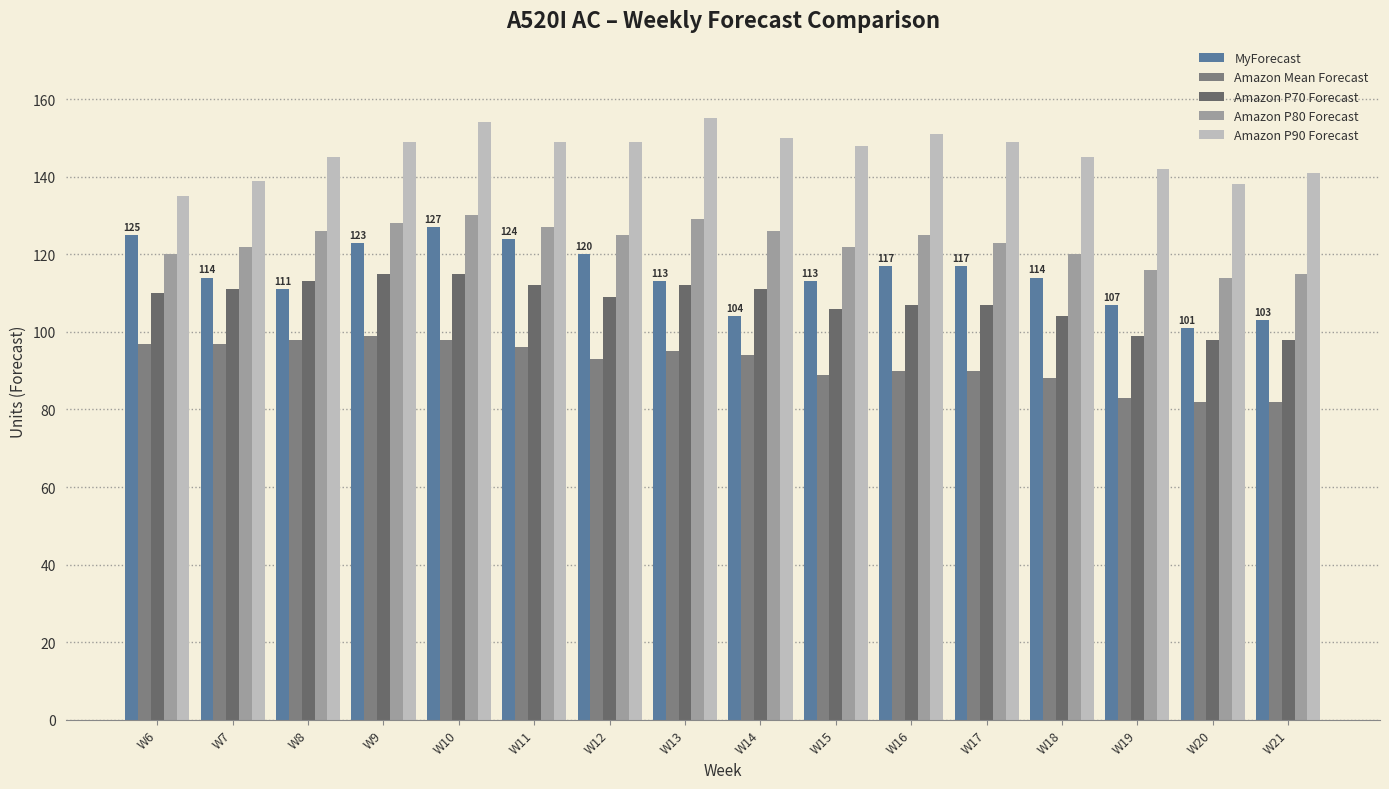

True or false: MyForecast has a value of 56 at W19.

False